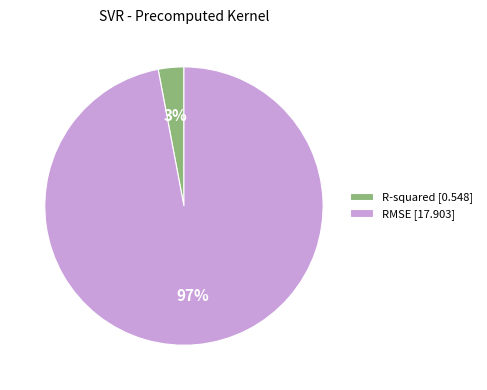

How many segments does this pie chart have?

2